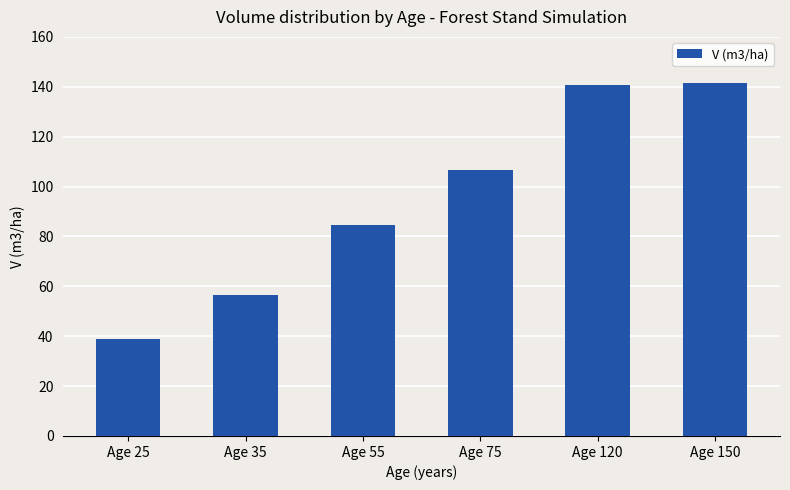

What is the change in value from Age 35 to Age 120?

+84.2